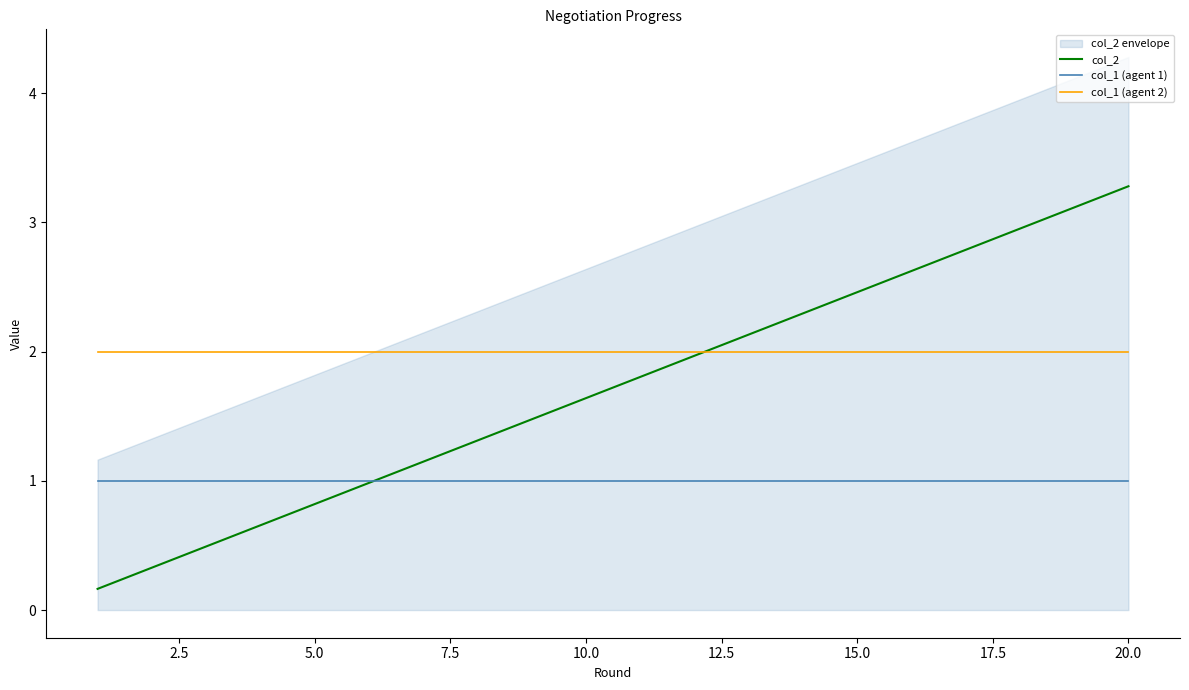

What is the difference between the second highest and second lowest values in the col_2 series?

2.8